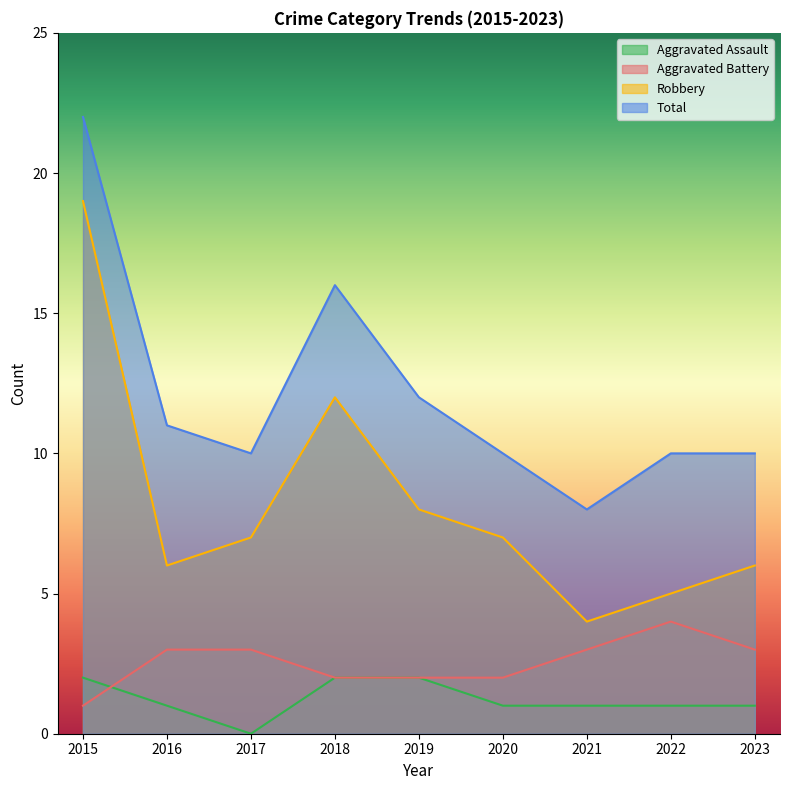

The value of Aggravated Assault at 2018 is 2. True or false?

True